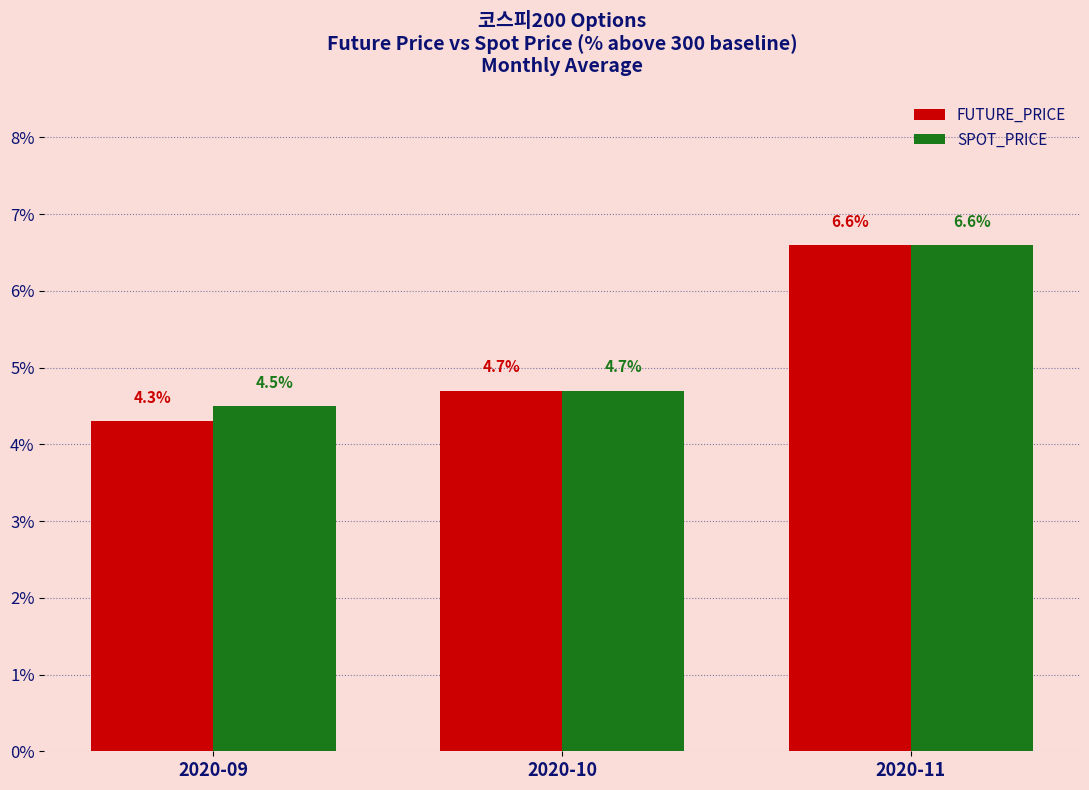

Reading left to right, extract all data points from this chart.

FUTURE_PRICE: 4.3	4.7	6.6
SPOT_PRICE: 4.5	4.7	6.6